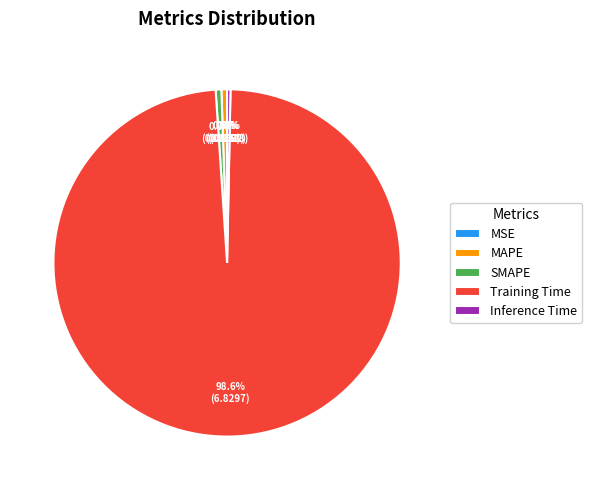

How much of the chart is everything except MAPE?

99.5%